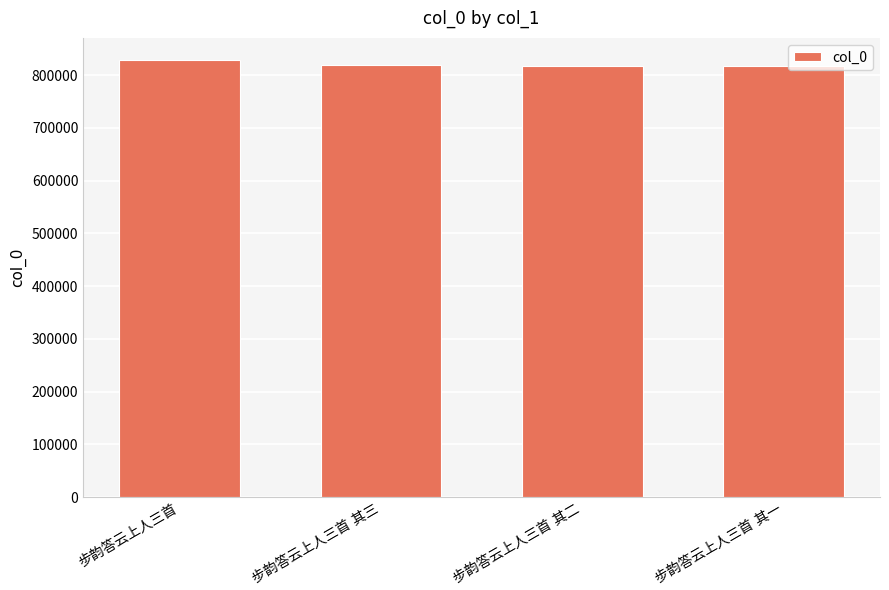

What is the average value?

821493